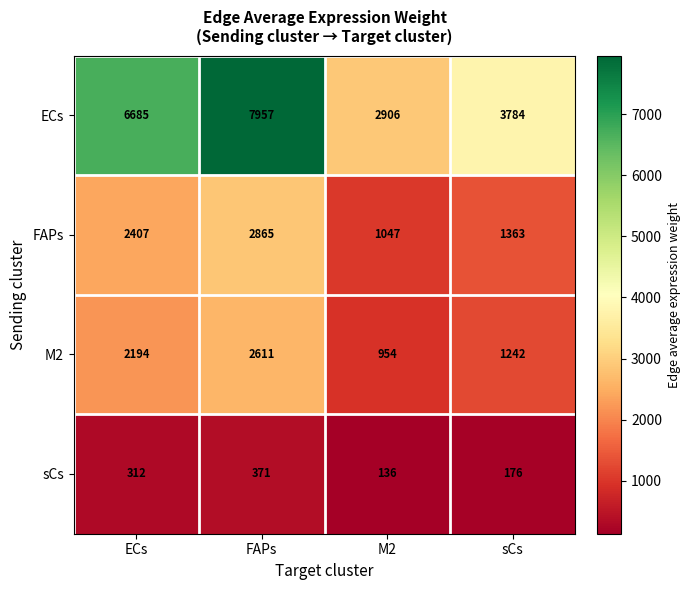

At which category is the sum across all series the highest?

FAPs